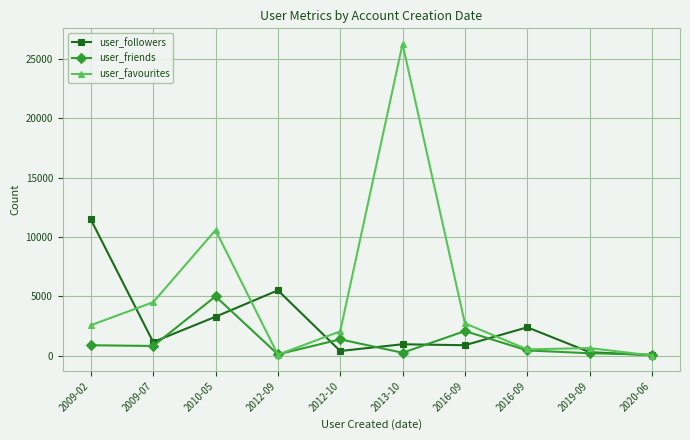

True or false: user_favourites has more than 2 interior local peaks.

True